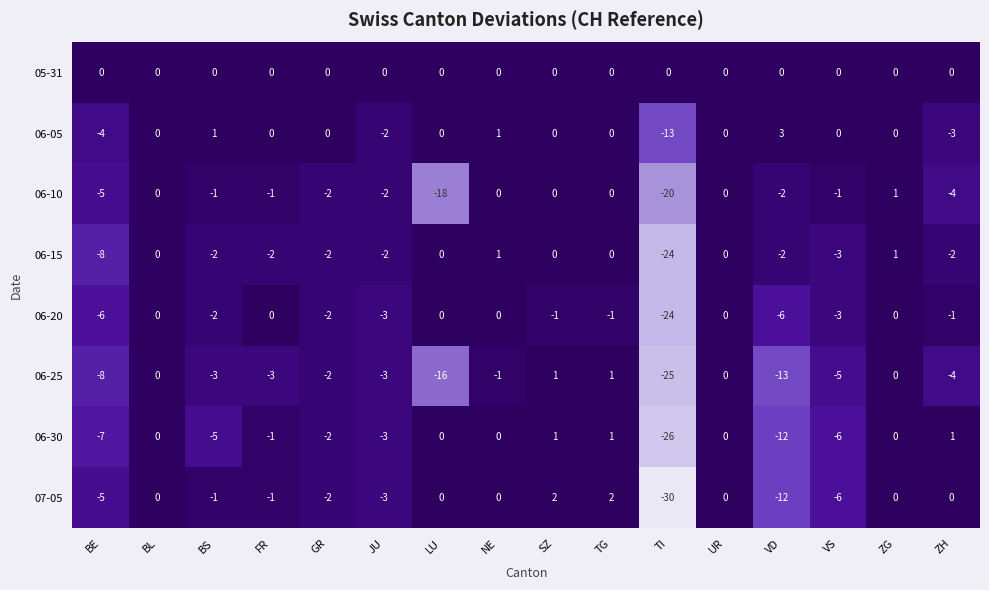

Which series has the largest range (max minus min)?

07-05